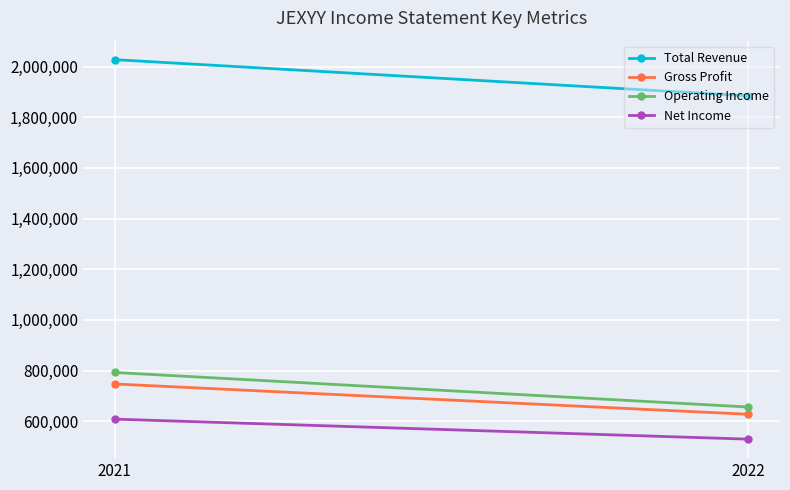

What is the difference between the Total Revenue values at 2022 and 2021?

142800